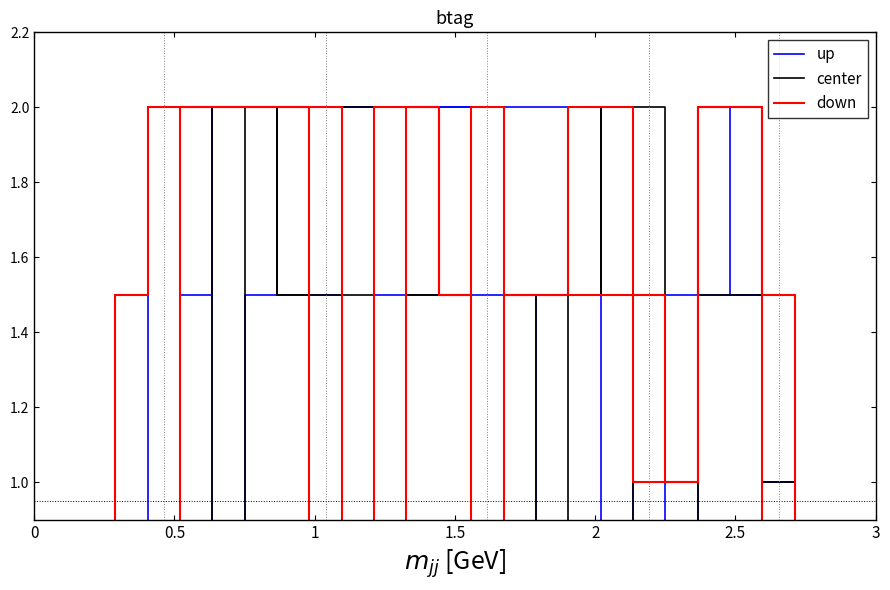

What is the label of the 12th point from the left?

11